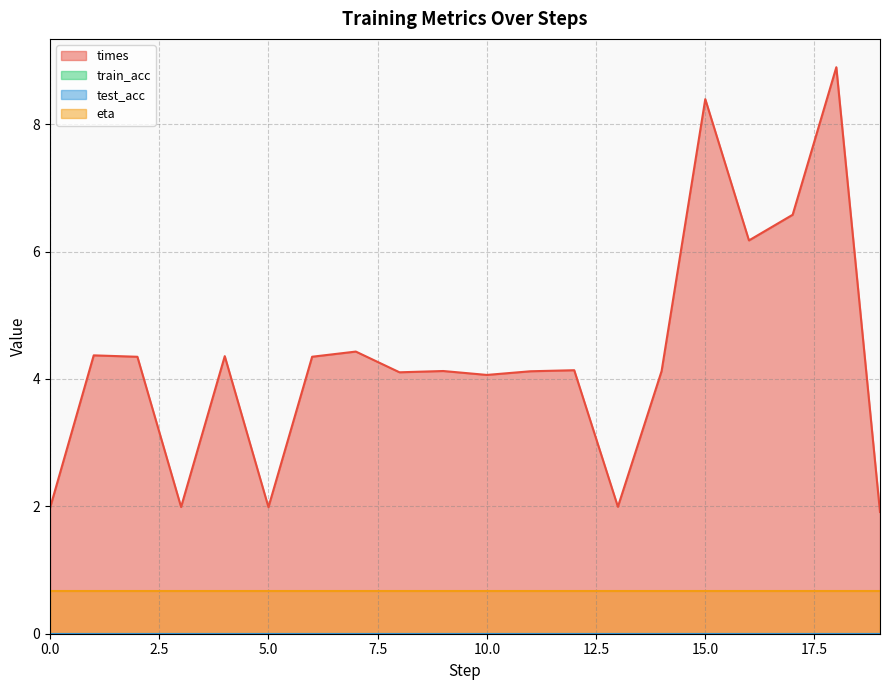

What is the total value across all series at 18?

9.6